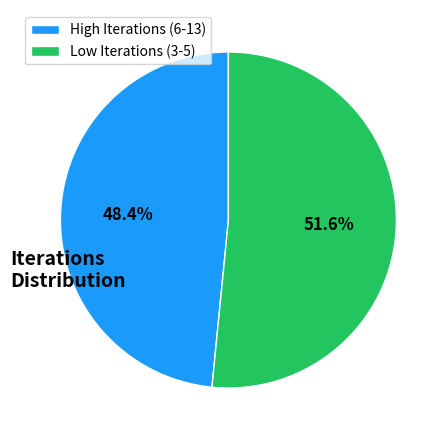

What is the total percentage of Low Iterations (3-5) and High Iterations (6-13)?

100.0%